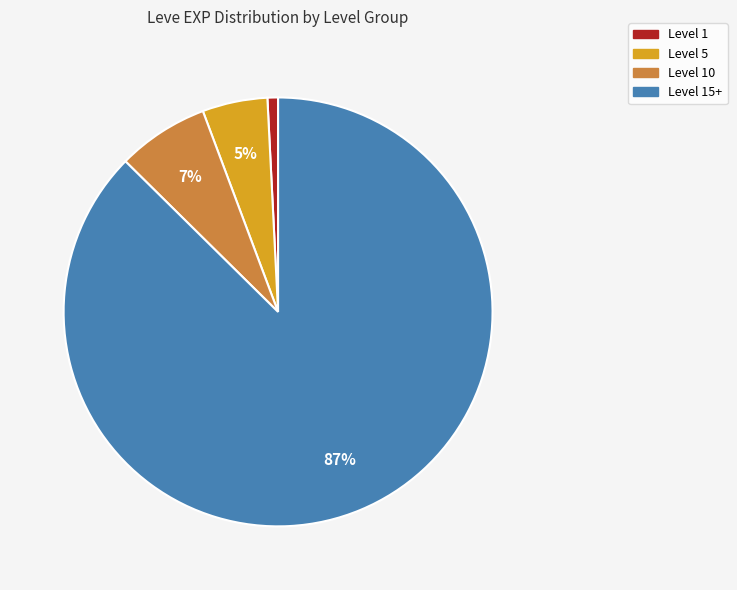

Does any single category account for the majority?

Yes